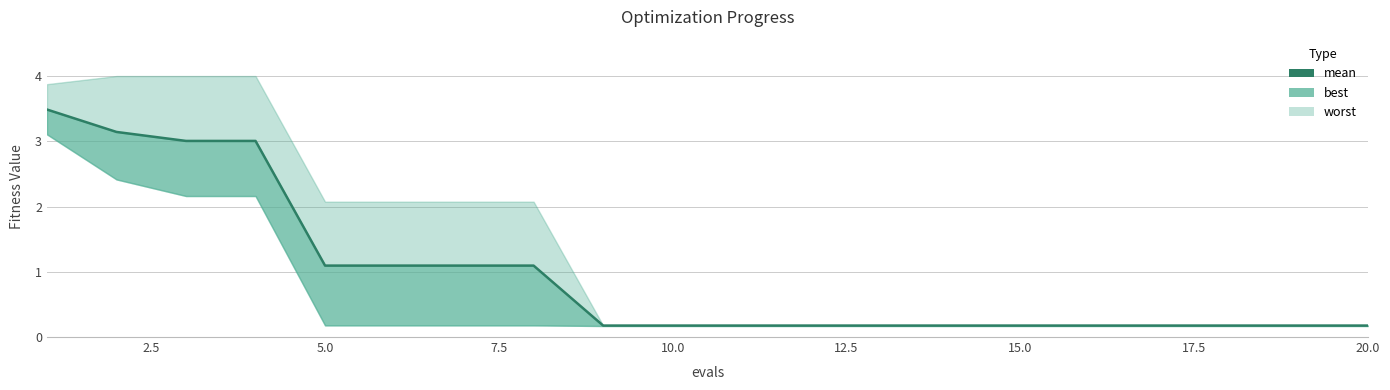

True or false: the data shows 0.0 at 12.

False